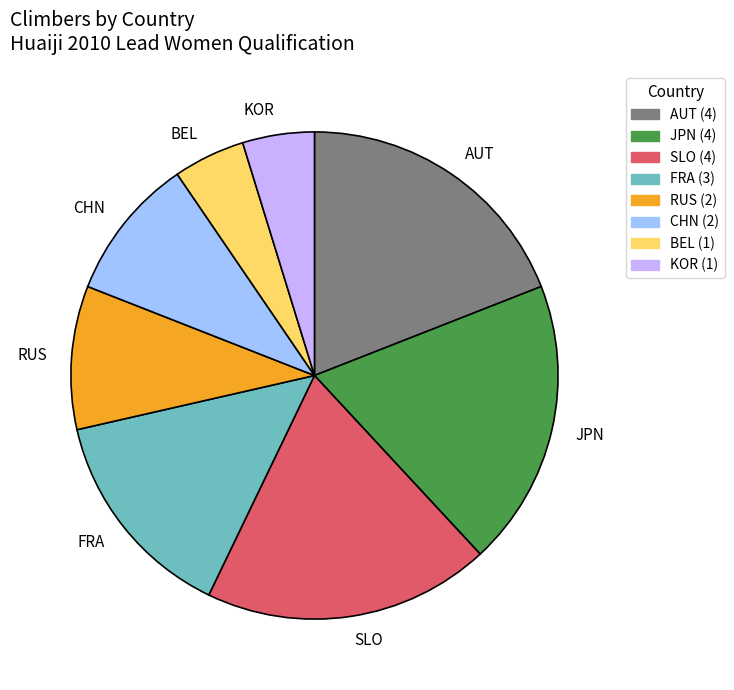

Between FRA and RUS, which is larger?

FRA